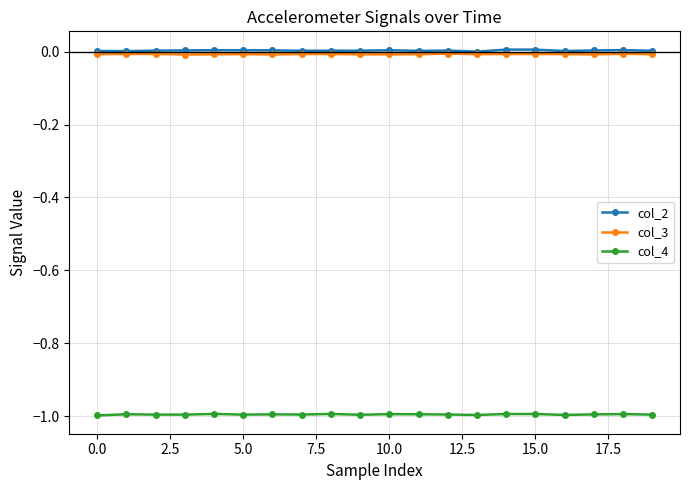

What is the value of the col_4 point at the 6th from the left?

-1.0